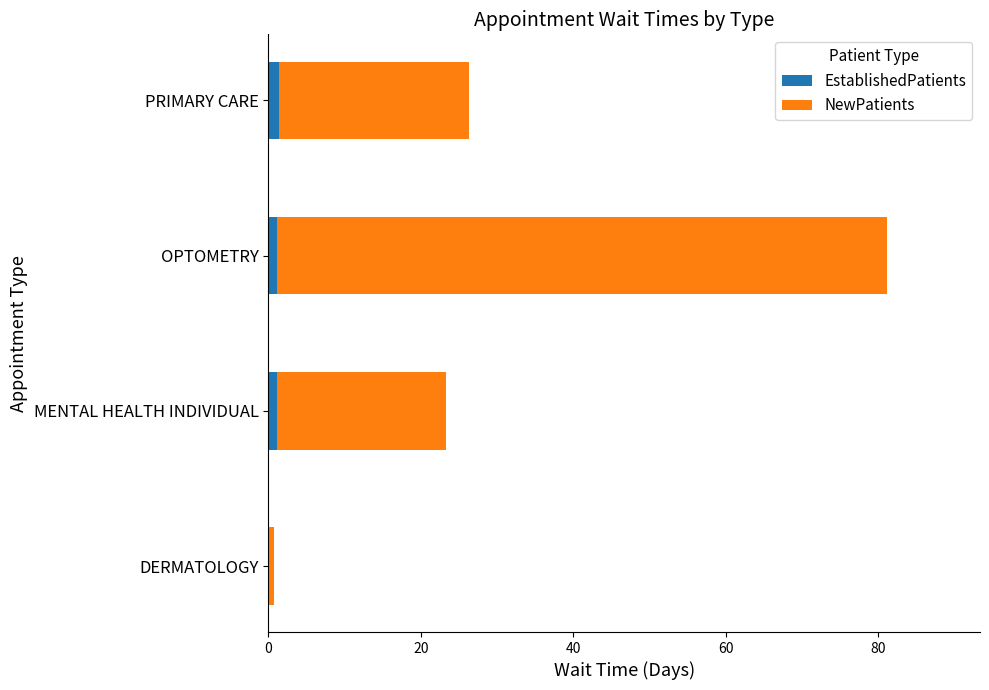

At which category is the sum across all series the highest?

OPTOMETRY